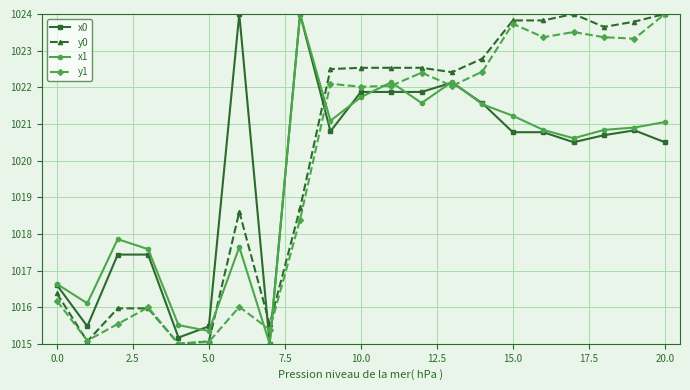

At how many categories does at least one series exceed 1016?

18